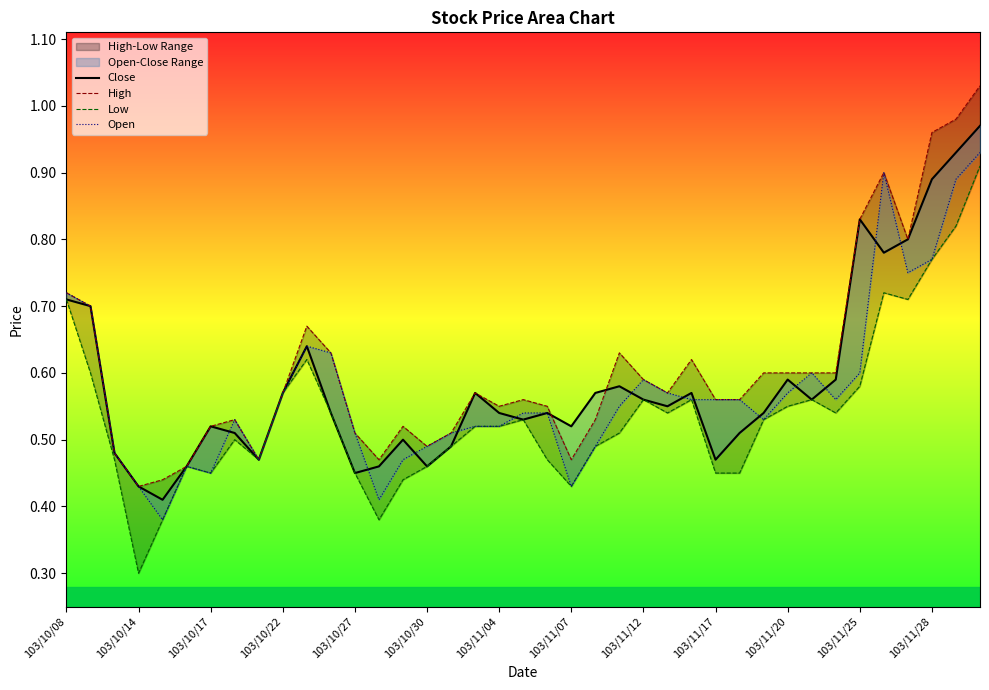

What is the sum of all Open values?

22.4